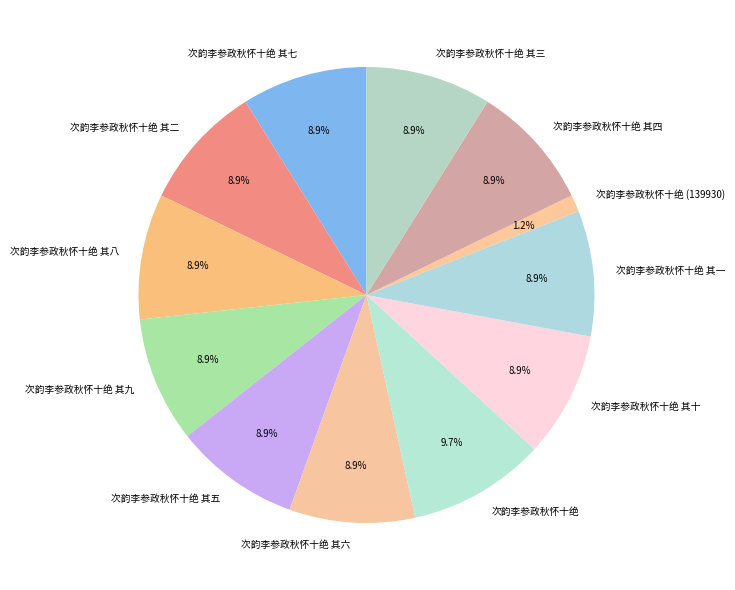

What is the ratio of the value at 次韵李参政秋怀十绝 其五 to the value at 次韵李参政秋怀十绝 其三?

1.0